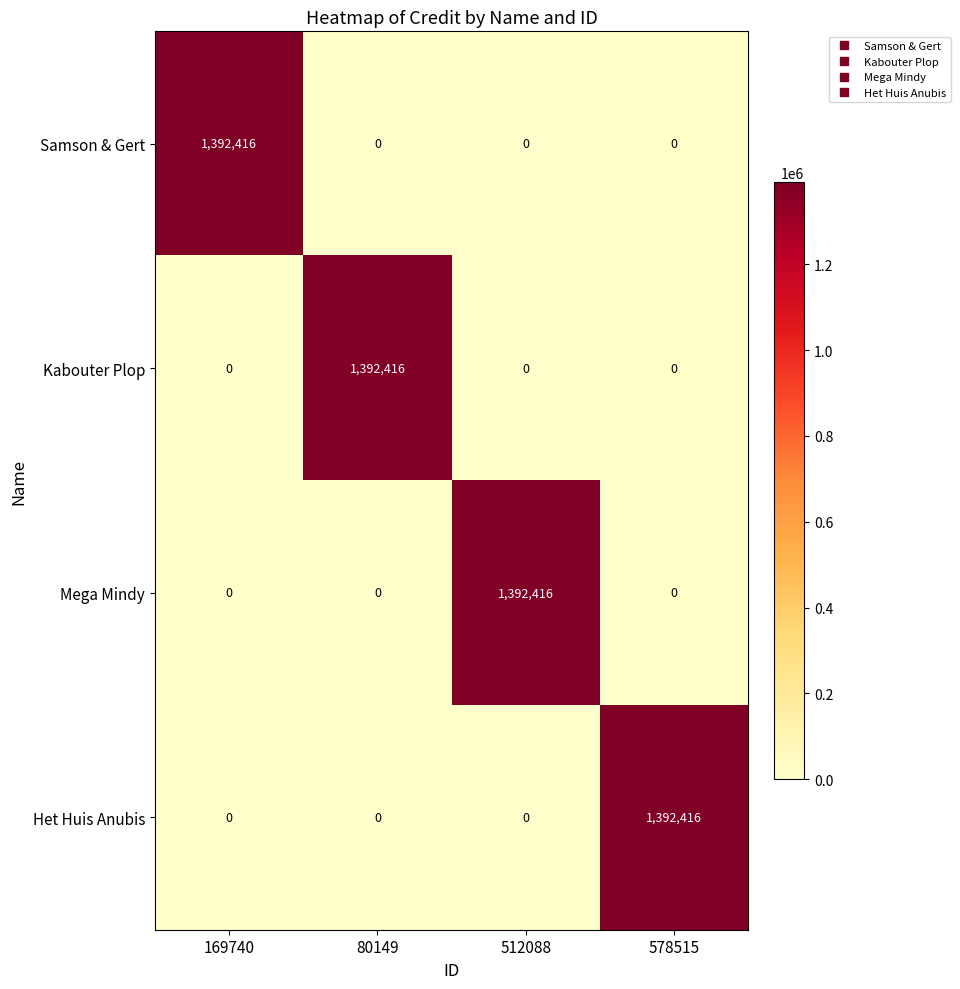

Which category has the highest value in the Samson & Gert series?

169740